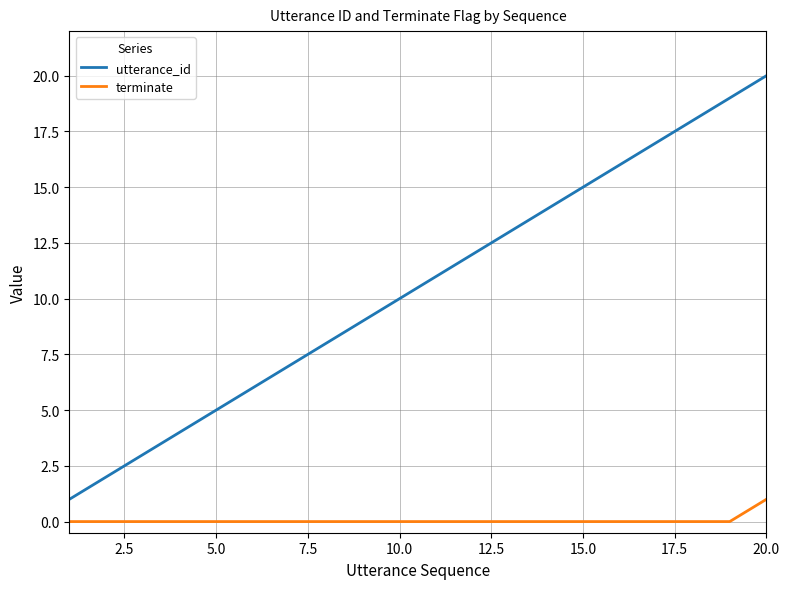

Which series has the widest spread of values?

utterance_id